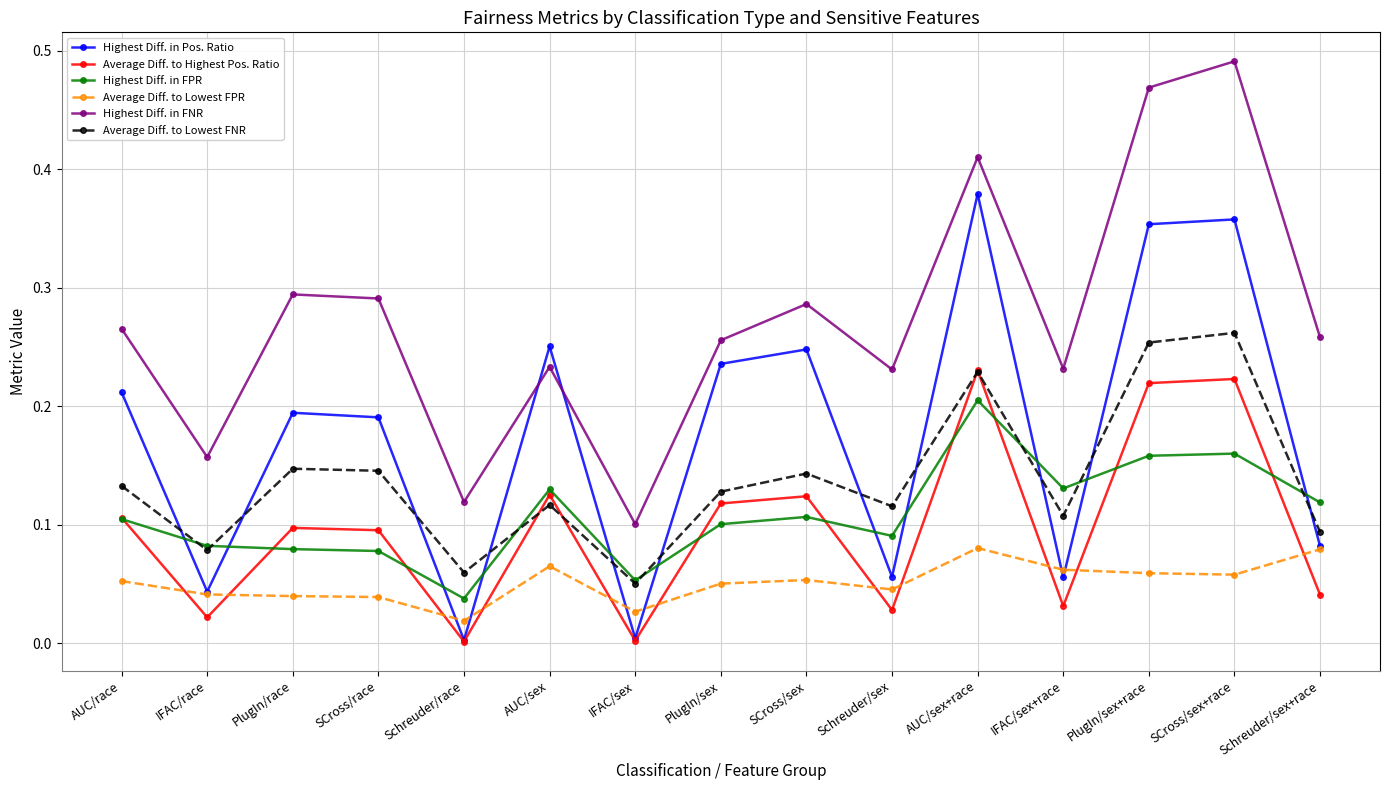

At which label does Highest Diff. in FNR reach its peak?

SCross/sex+race